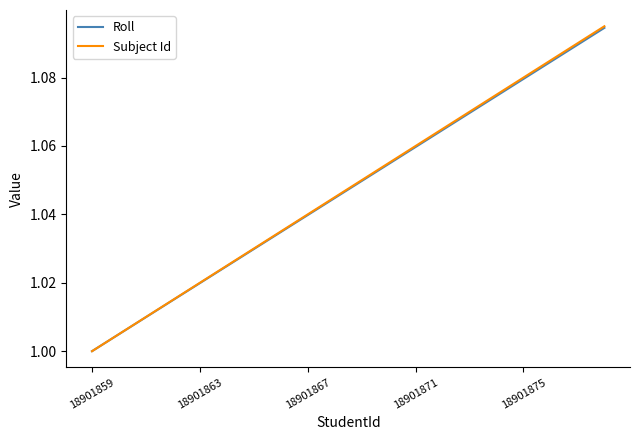

Which series has the widest spread of values?

Subject Id